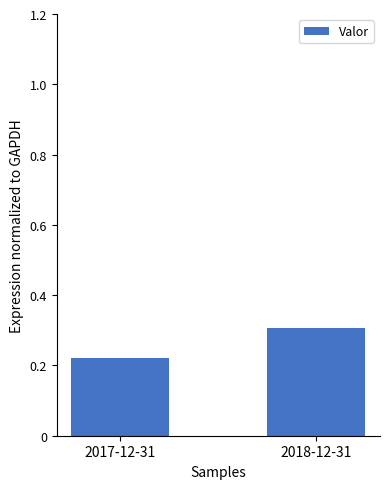

What is the label of the 1st bar from the right?

2018-12-31